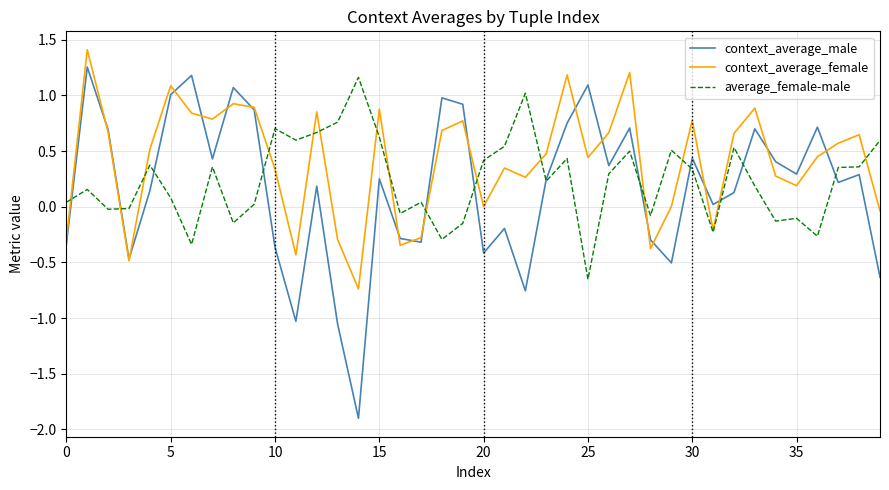

In context_average_male, how many points are higher than both neighbors (excluding endpoints)?

13